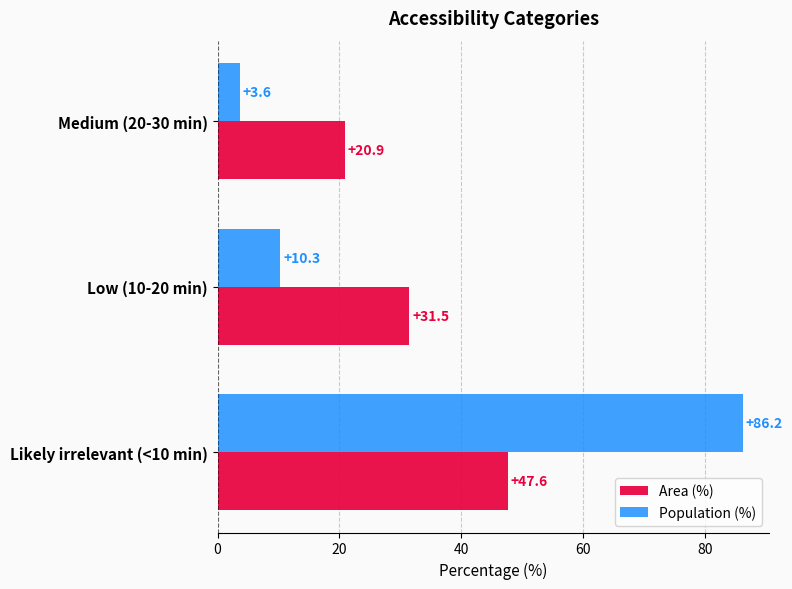

True or false: Area (%) has a value of 20.9 at Medium (20-30 min).

True